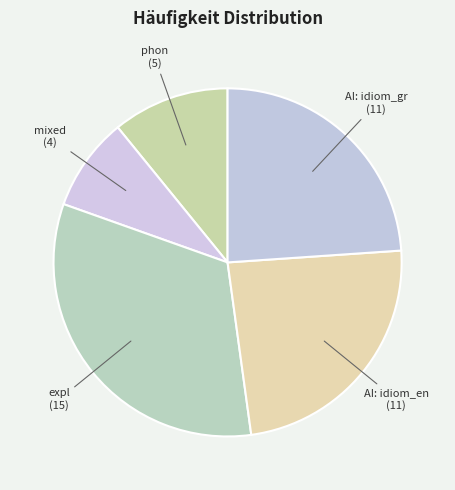

Which slice is the smallest?

mixed